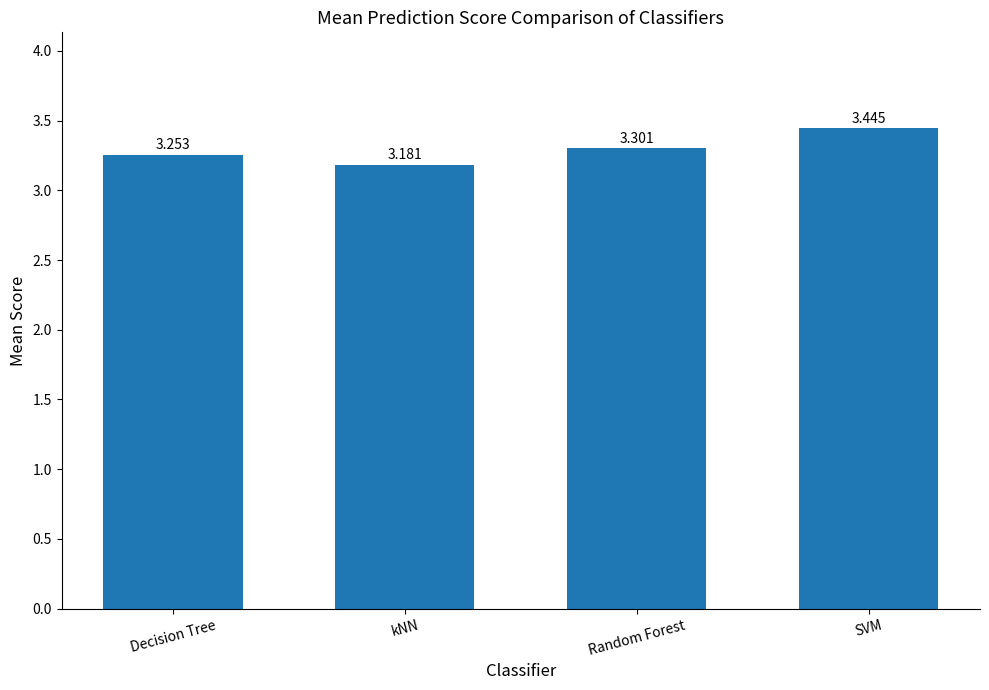

Where is the data nearest to the value 3?

kNN